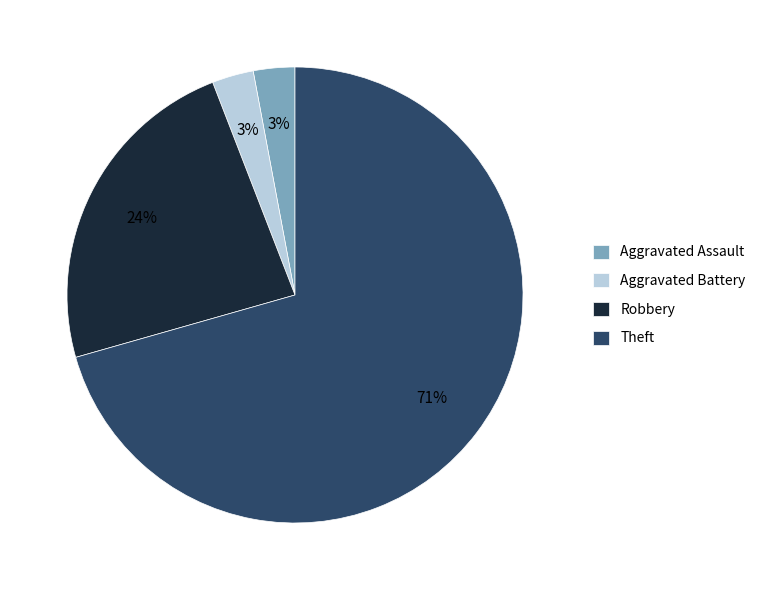

Combined, do Aggravated Assault and Aggravated Battery account for over 50%?

No